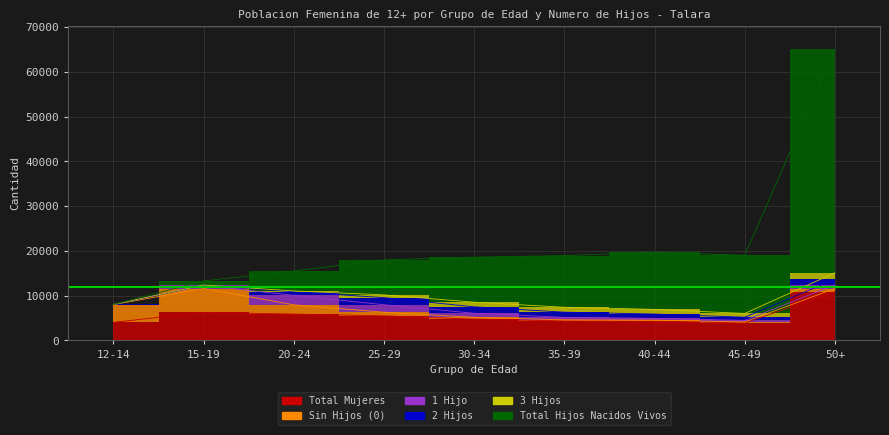

What is the label of the 5th point from the left?

30-34